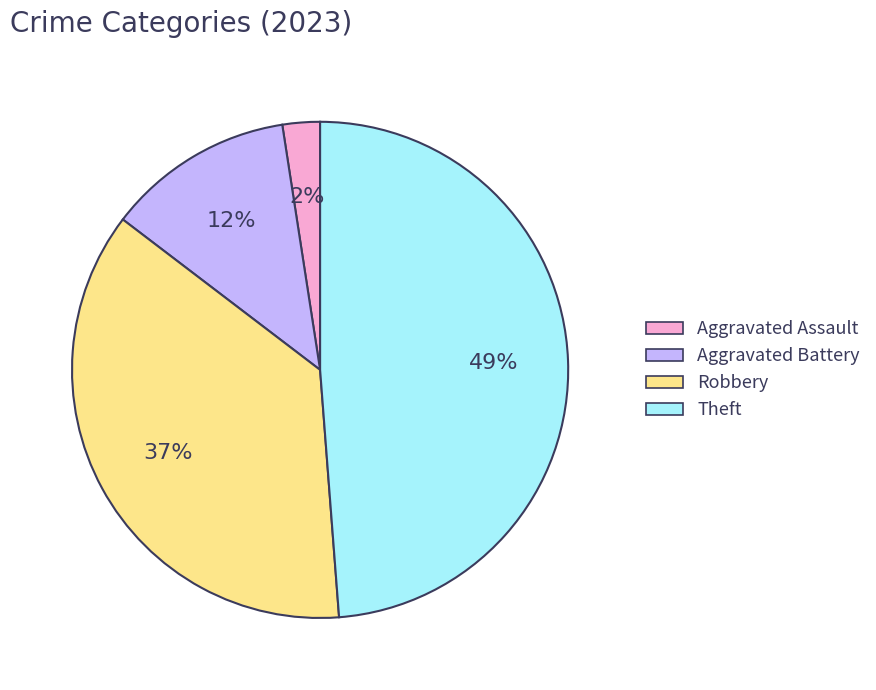

Does Theft account for over 50% of the chart?

No